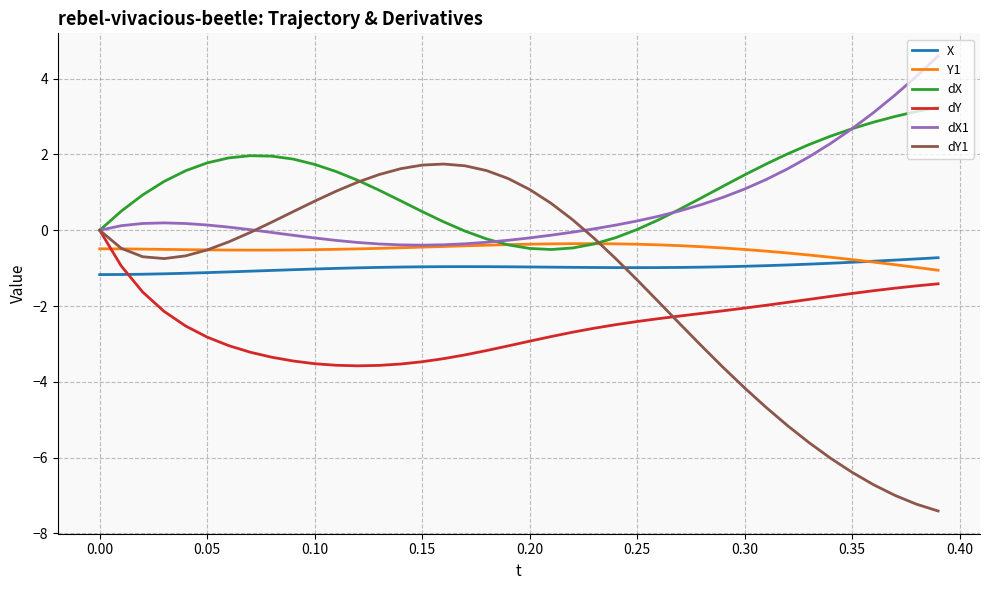

Which series ends up on top after the final intersection of dY1 and dY?

dY